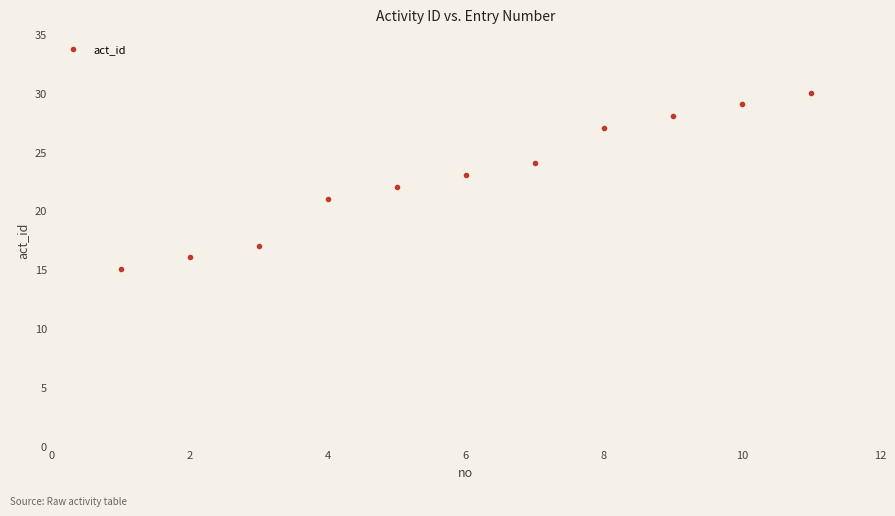

What is the range of X values (max minus min)?

10